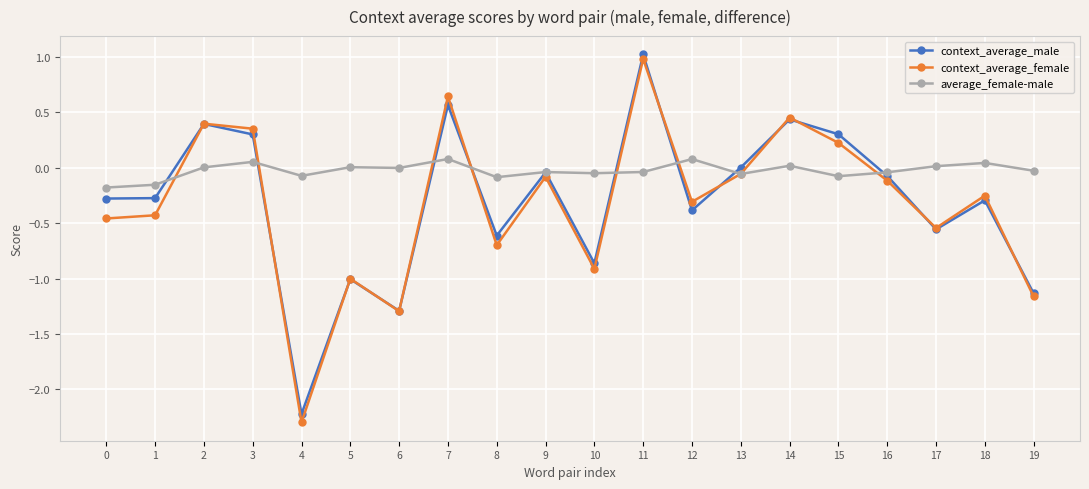

What is the smallest value displayed?

-2.3